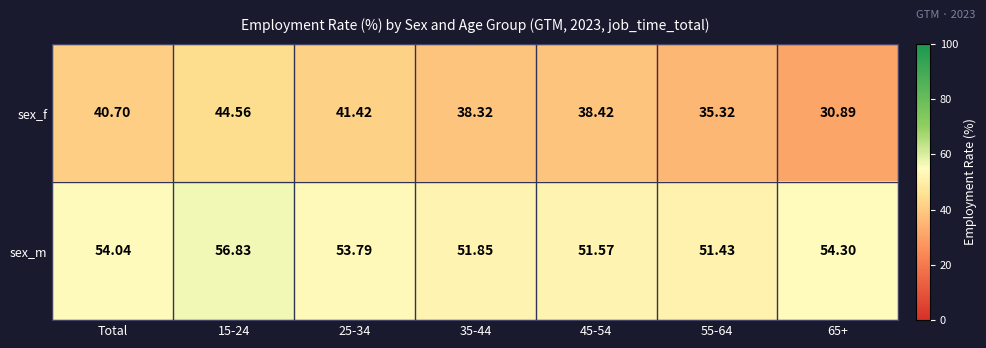

Which series has the largest range (max minus min)?

sex_f